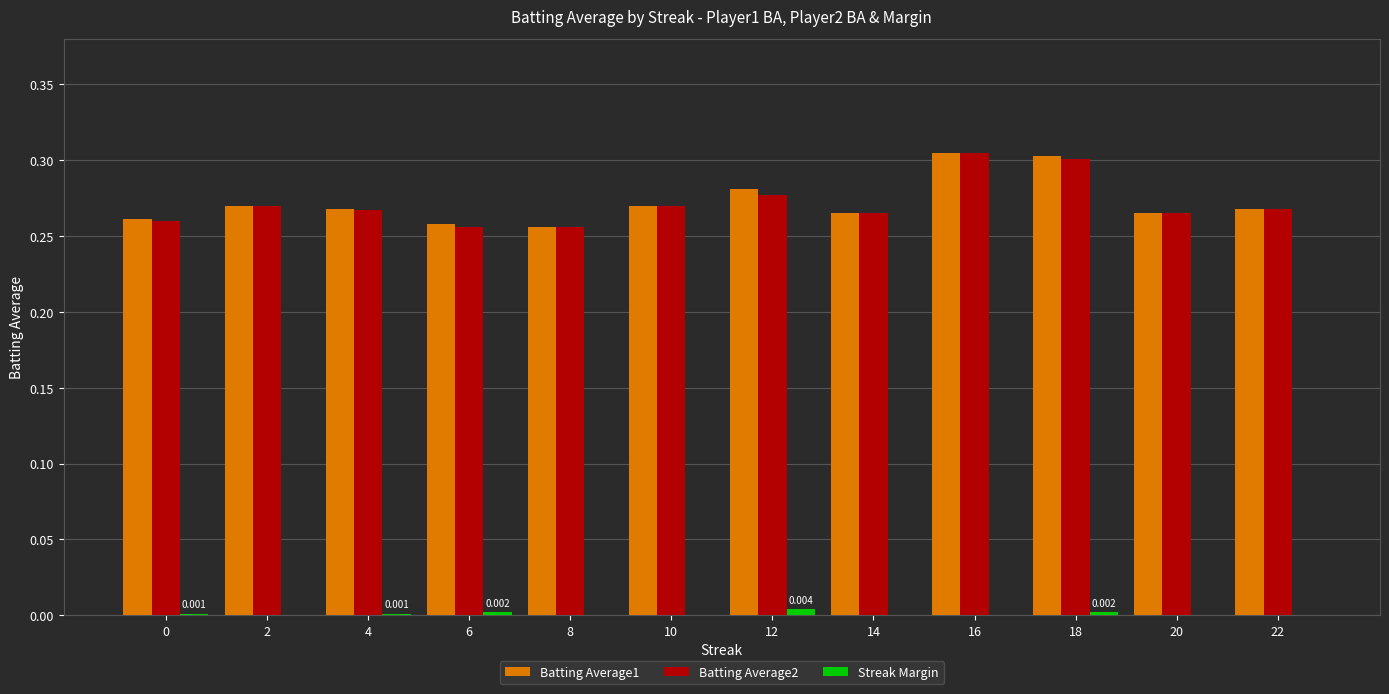

Are the bars grouped side by side (vs. stacked)?

Yes